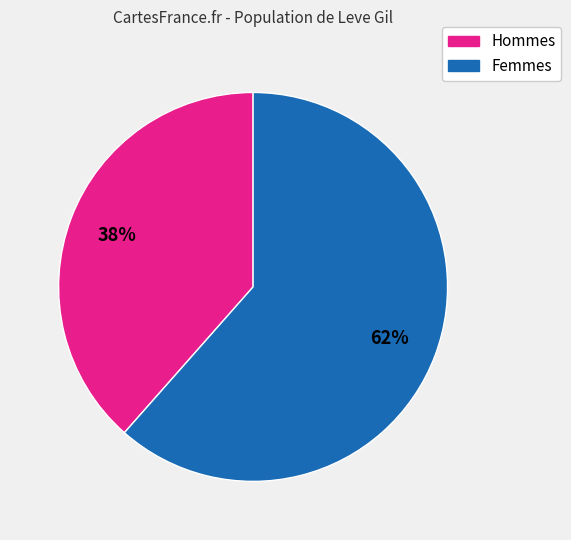

Is there any slice that represents more than half of the pie?

Yes